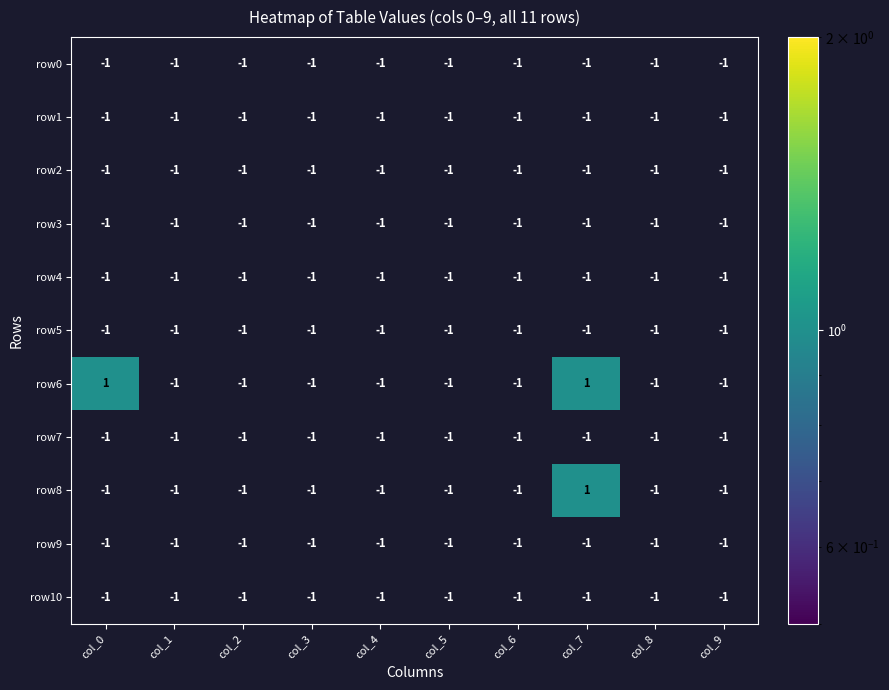

At how many categories does at least one series exceed 0?

2